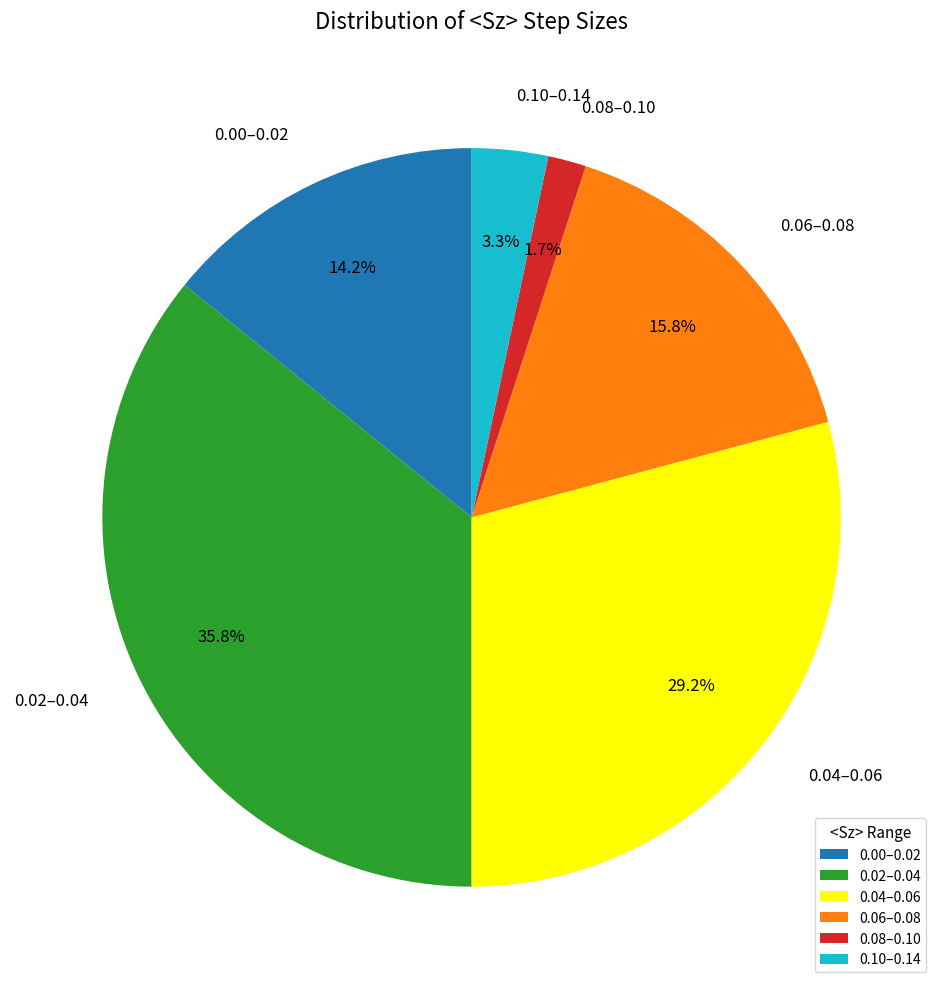

Does any single category account for the majority?

No